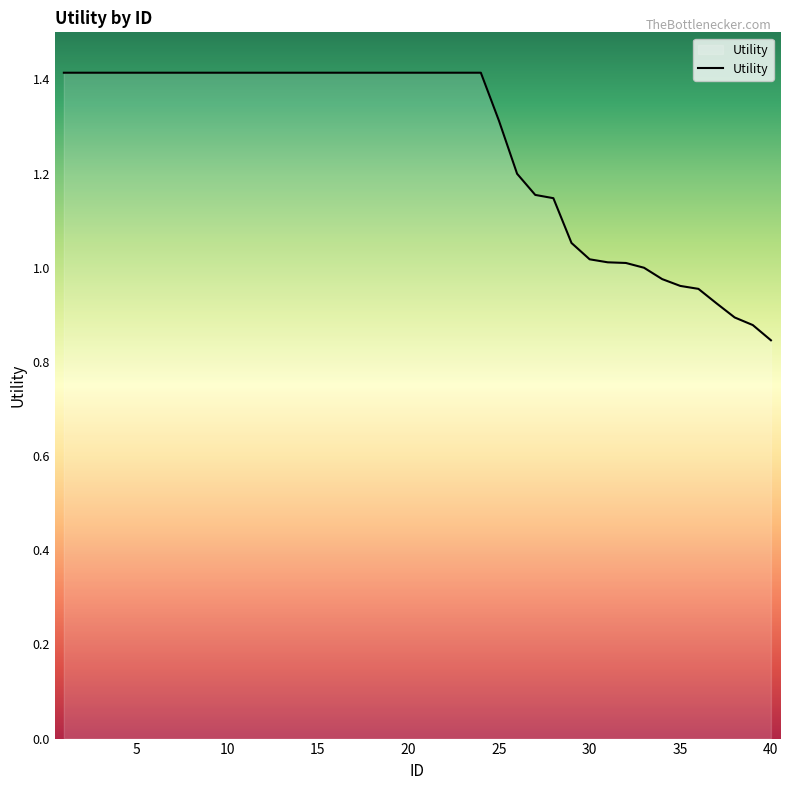

What is the average value?

1.3